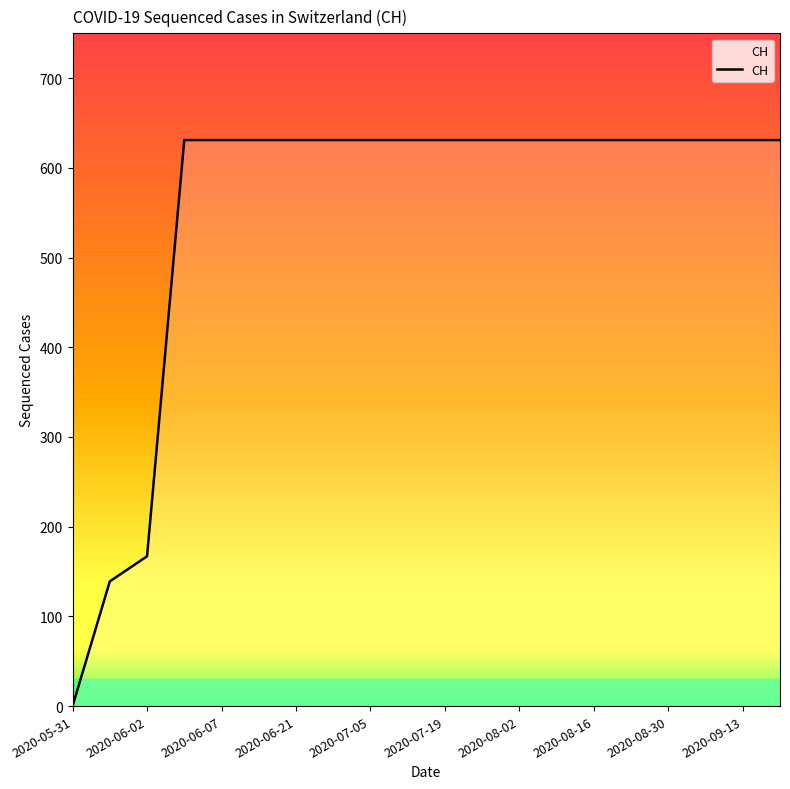

What is the maximum value shown in the chart?

631